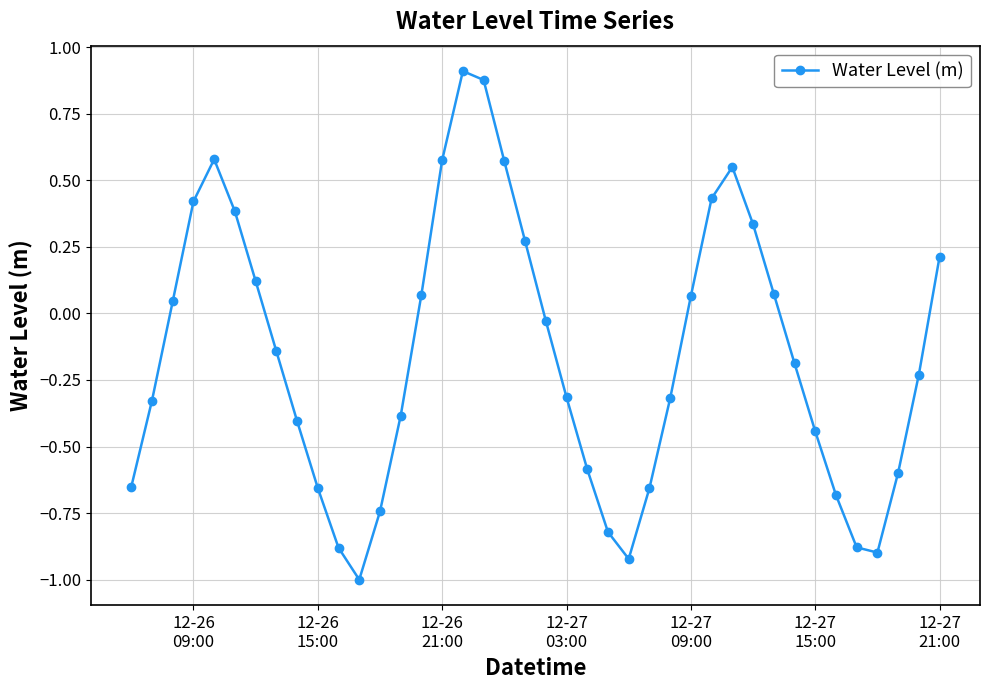

What is the minimum value shown in the chart?

-1.0